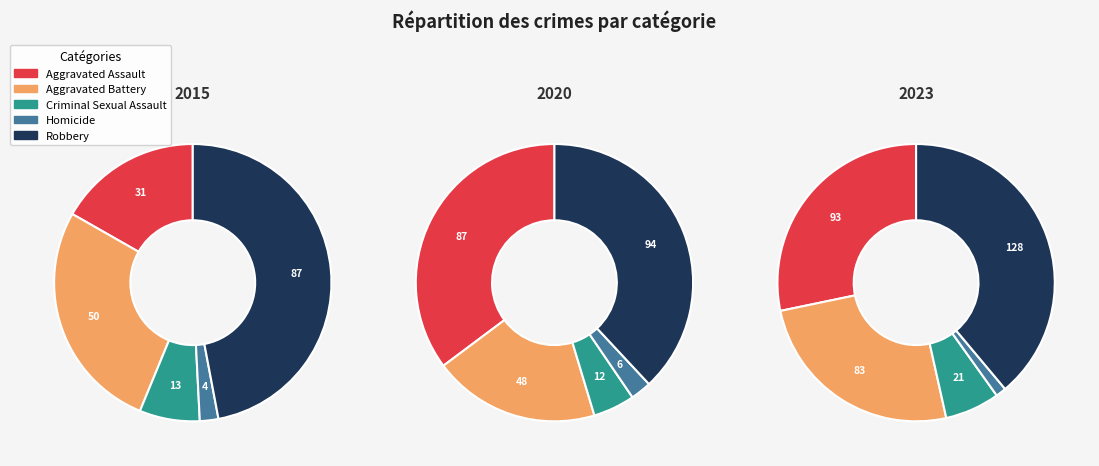

To the nearest percent, what is the difference between the largest and smallest slice percentages?

36%